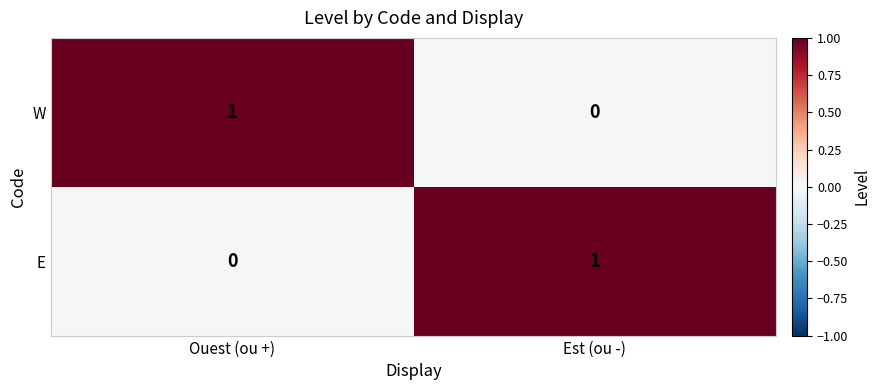

Where is W nearest to the value 0?

Est (ou -)